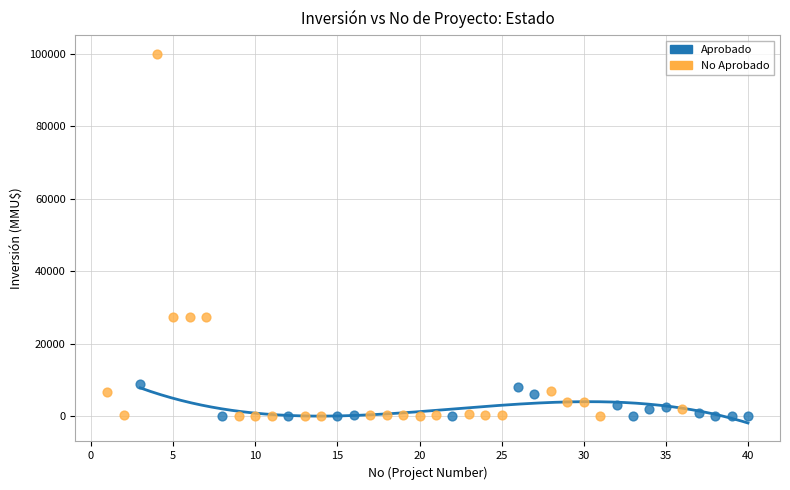

Which series has the largest Y range (max minus min)?

No Aprobado